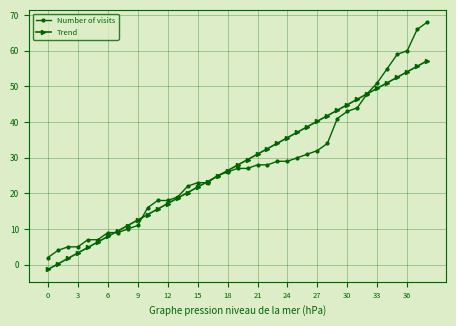

List the series in order of their peak value, highest first.

Number of visits, Trend